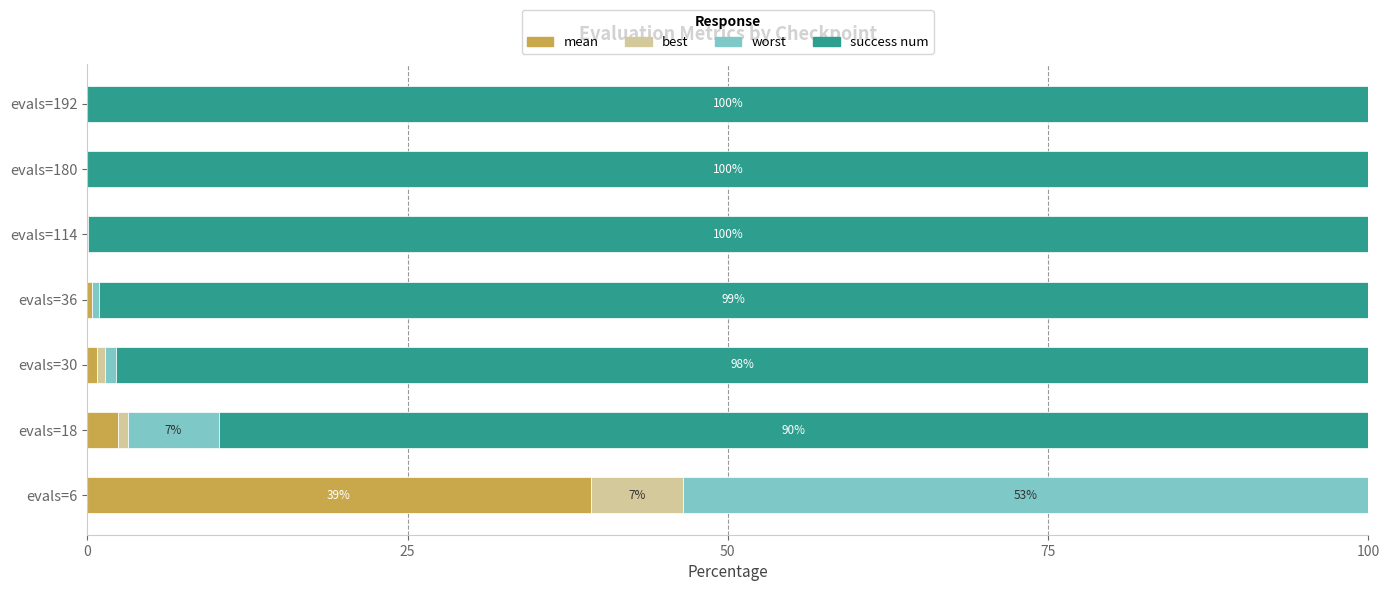

At which category is the sum across all series the highest?

evals=192